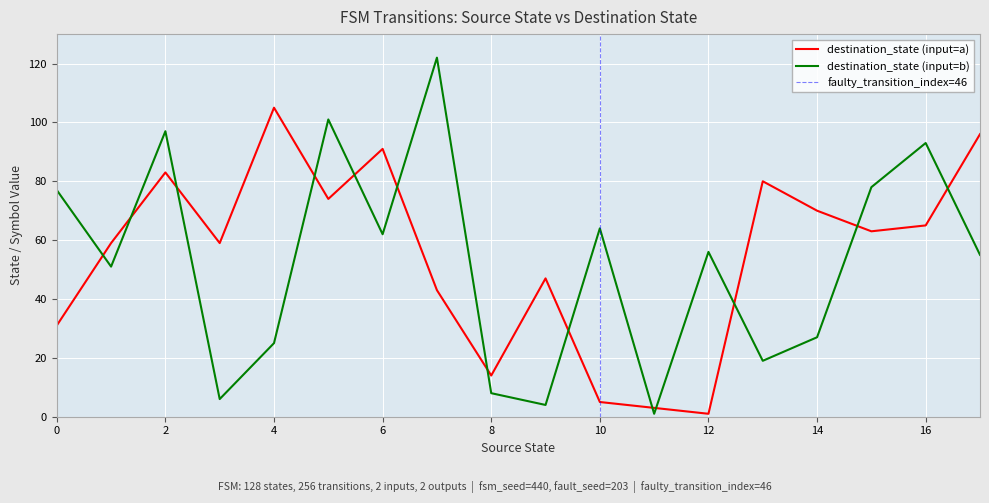

Where does the destination_state series first go above 59?

2